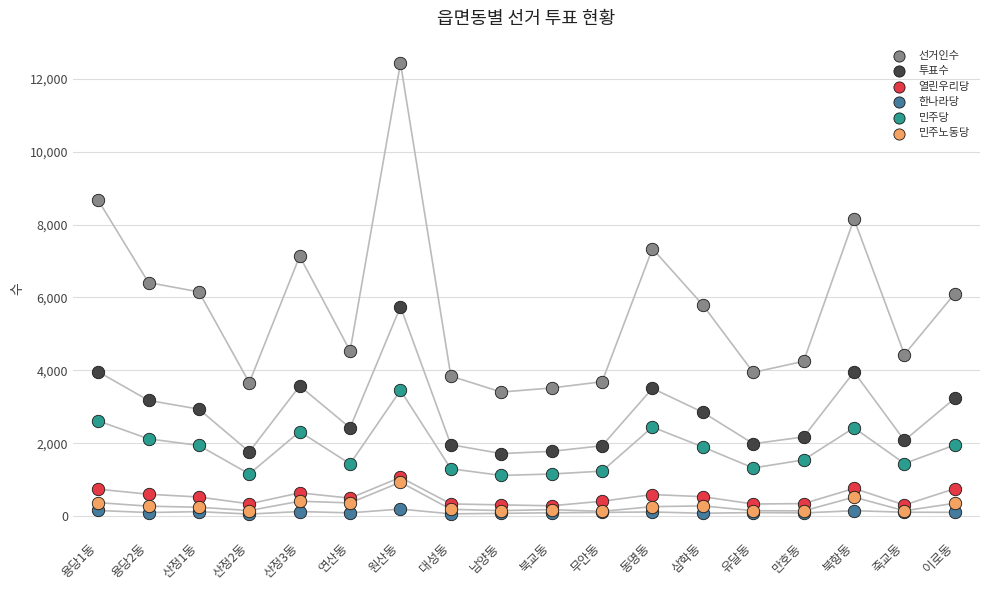

What are all the series names shown in the legend?

선거인수, 투표수, 열린우리당, 한나라당, 민주당, 민주노동당